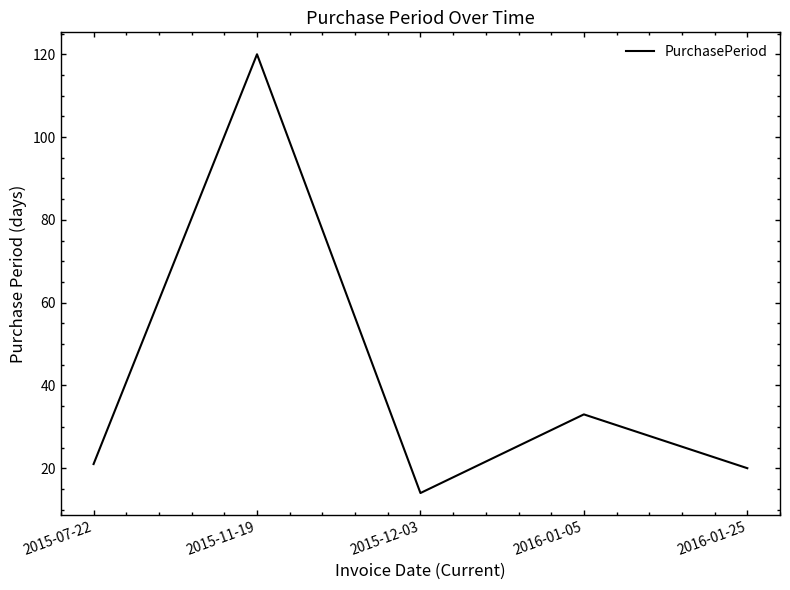

Approximately how many times larger is the value at 2015-11-19 compared to 2015-12-03?

8.6